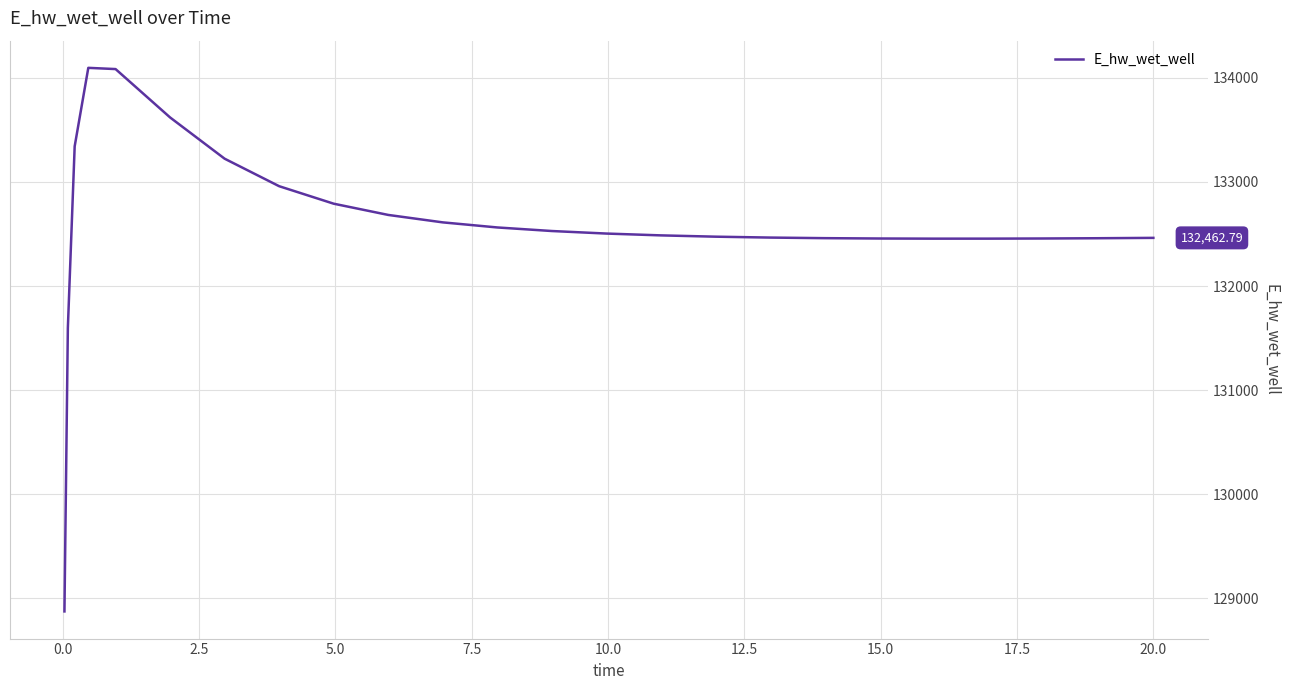

What is the difference between the maximum and minimum values?

5224.3